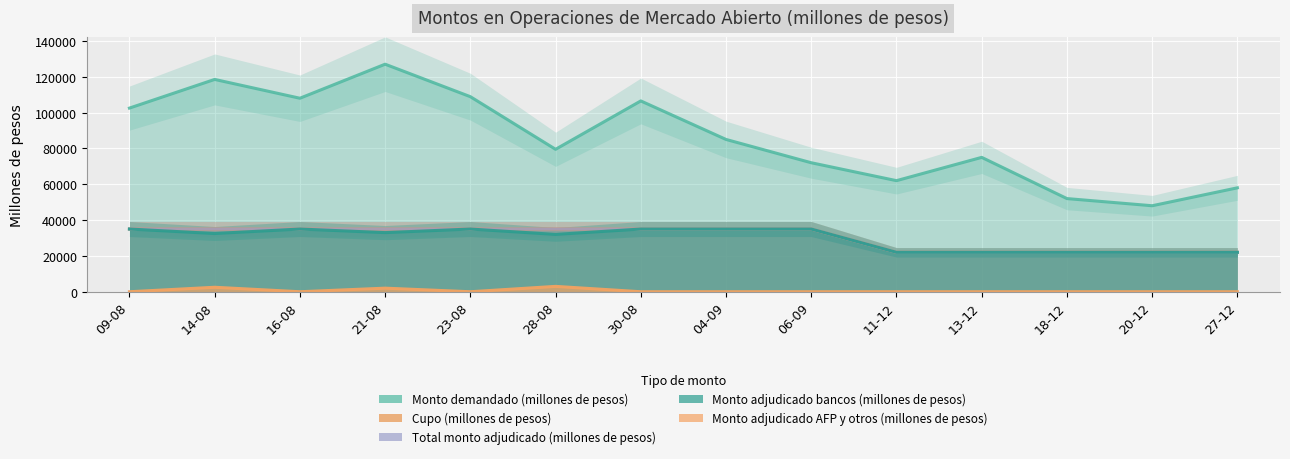

What is the value of the Total monto adjudicado (millones de pesos) point at the 11th from the left?

22000